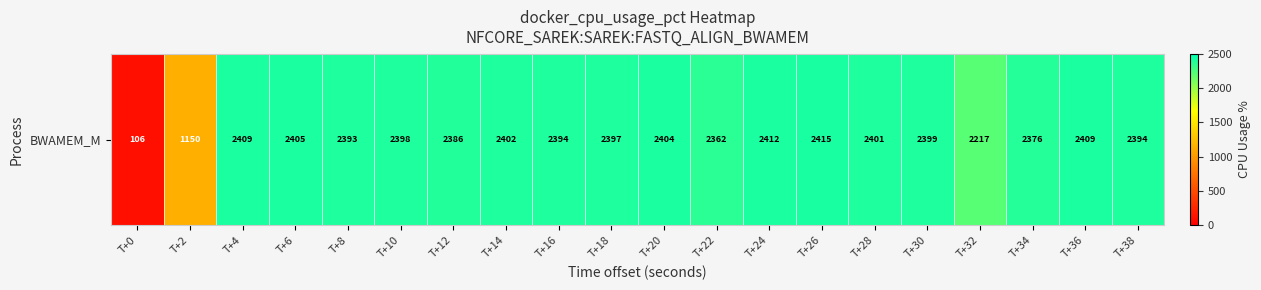

At which category does the chart reach its peak across all series?

T+26